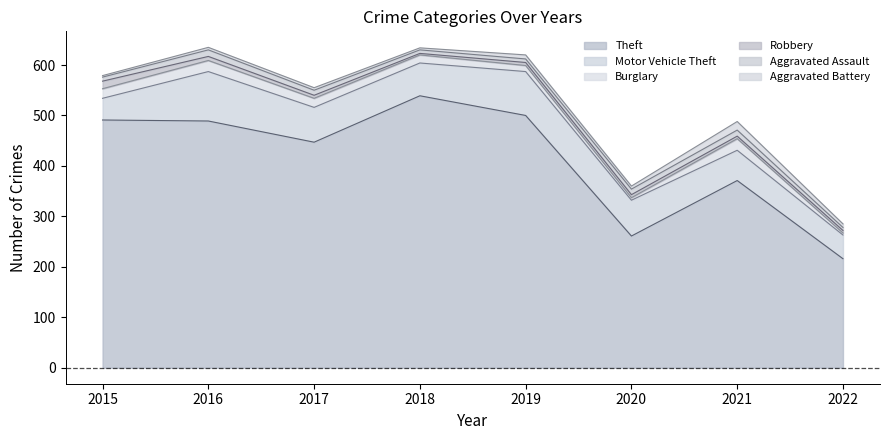

Reading right to left, what are all the values shown in this chart?

Theft: 216	371	261	500	539	447	489	491
Motor Vehicle Theft: 47	60	71	87	65	69	98	43
Burglary: 4	23	5	12	16	18	22	19
Robbery: 5	5	6	6	3	6	8	15
Aggravated Assault: 6	12	11	7	7	10	13	8
Aggravated Battery: 7	17	6	8	4	5	5	3